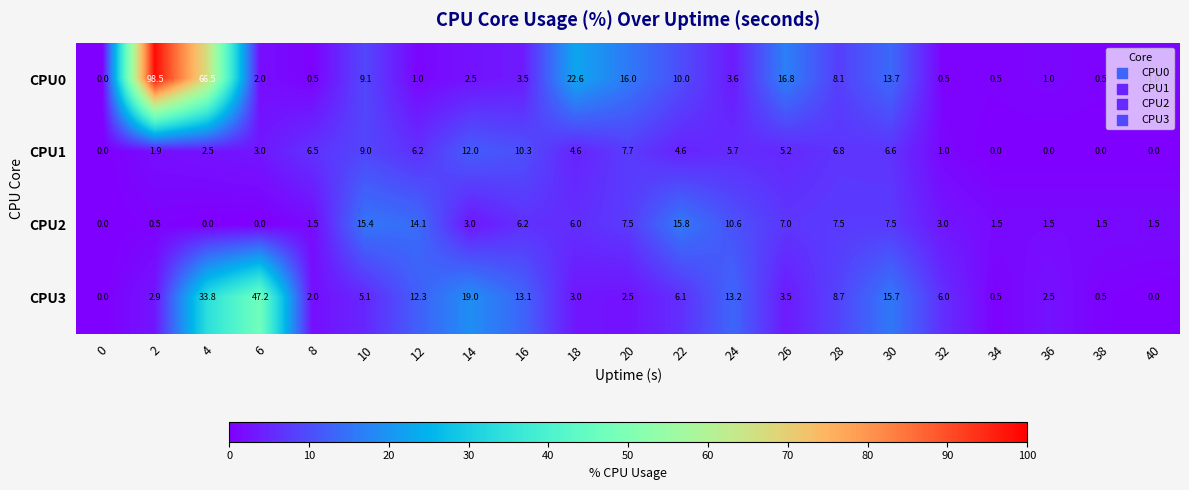

Which series has the widest spread of values?

CPU0